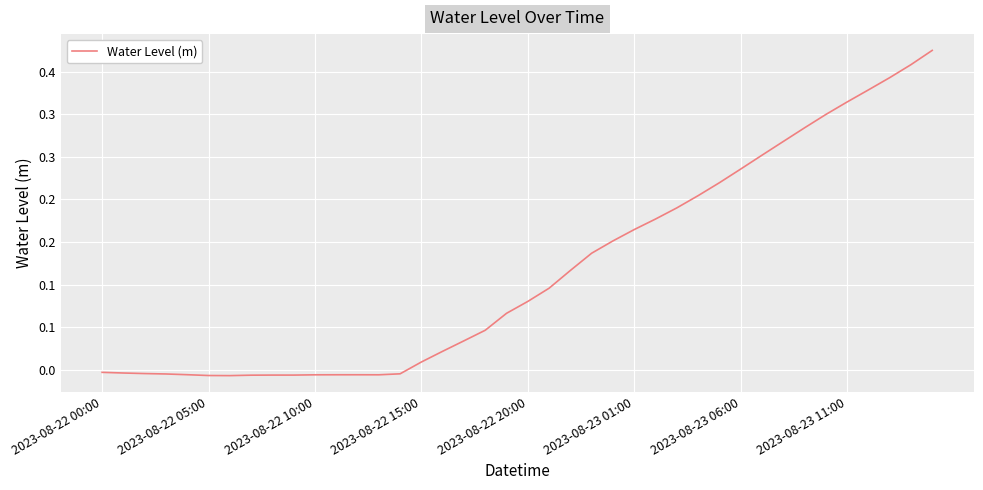

Reading left to right, what are all the values shown in this chart?

-0.0	-0.0	-0.0	-0.0	-0.0	-0.0	-0.0	-0.0	-0.0	-0.0	-0.0	-0.0	-0.0	-0.0	-0.0	0.0	0.0	0.0	0.0	0.1	0.1	0.1	0.1	0.1	0.2	0.2	0.2	0.2	0.2	0.2	0.2	0.3	0.3	0.3	0.3	0.3	0.3	0.3	0.4	0.4